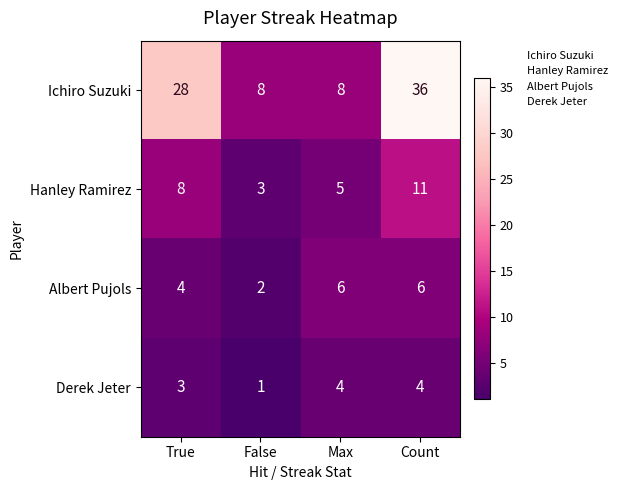

What is the difference between the maximum and minimum values in the Derek Jeter series?

3